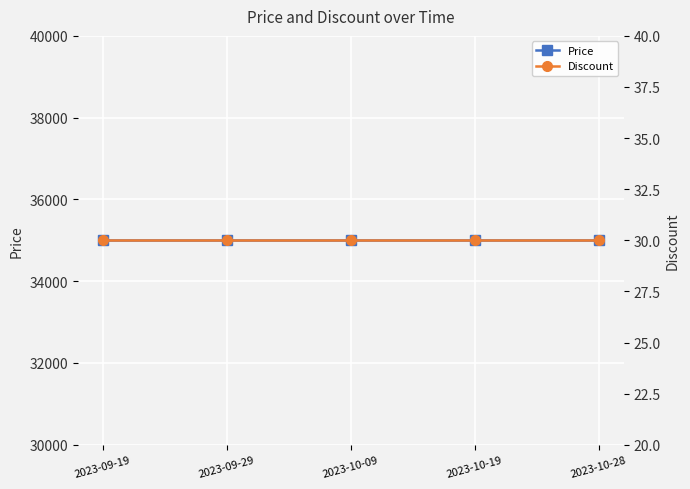

Reading left to right, what are all the values shown in this chart?

Price: 35000	35000	35000	35000	35000
Discount: 30	30	30	30	30